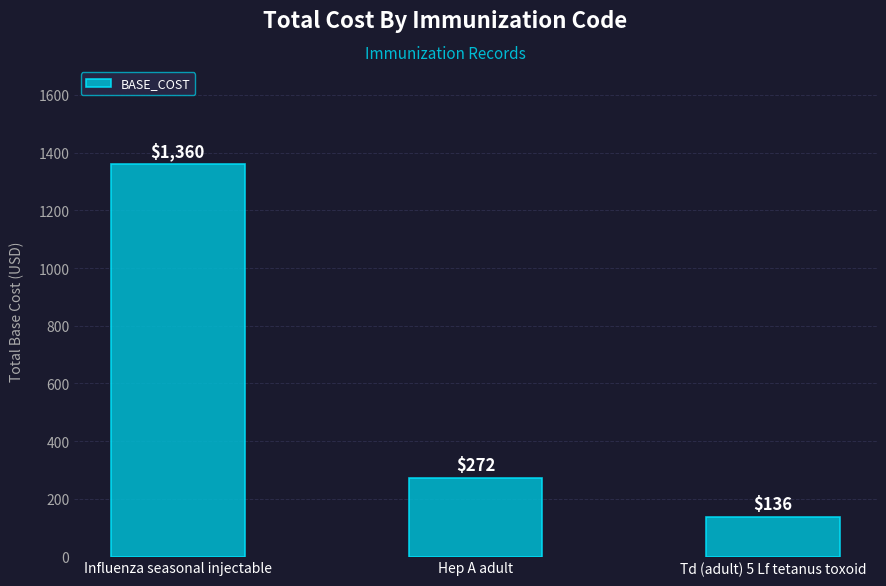

How many values are below 272?

1